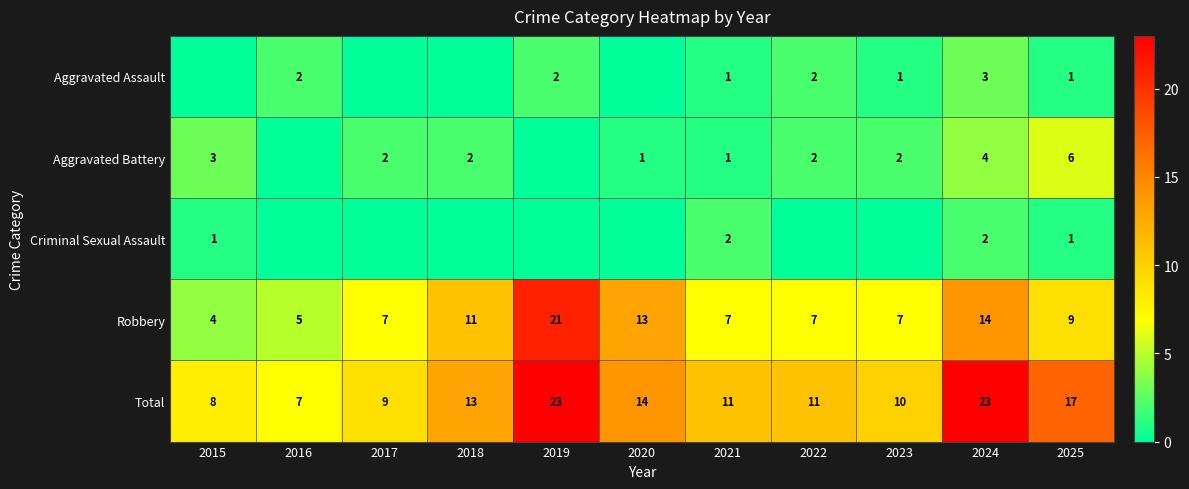

What is the minimum value for Robbery?

4